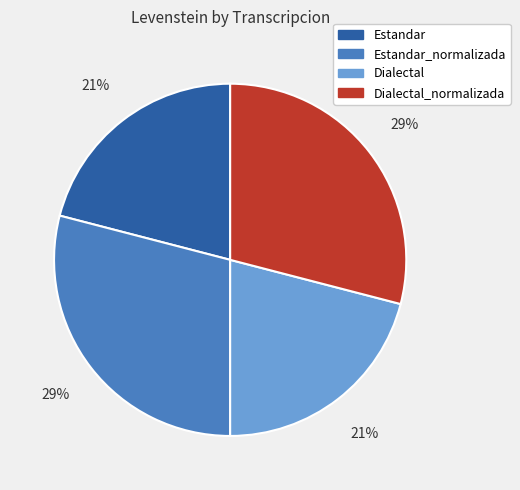

To the nearest percent, what percentage of the pie is Estandar_normalizada?

29%